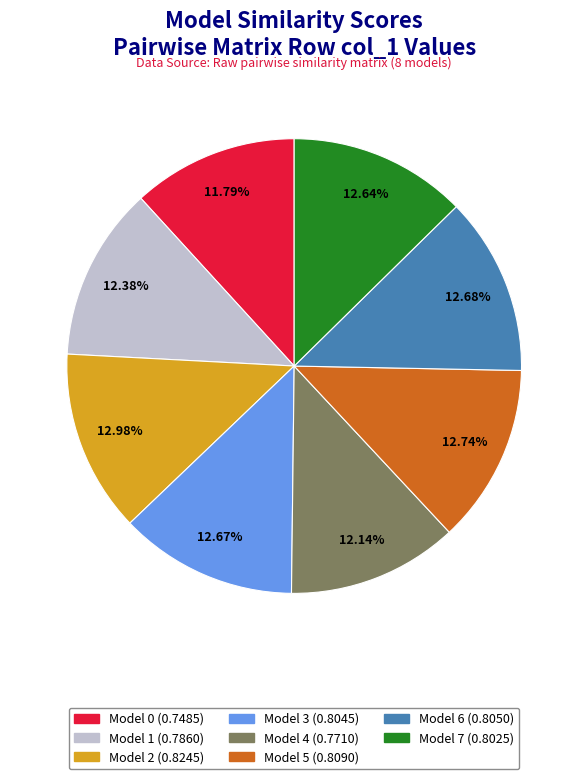

Is it true that Model 3 is 13% of the pie?

True